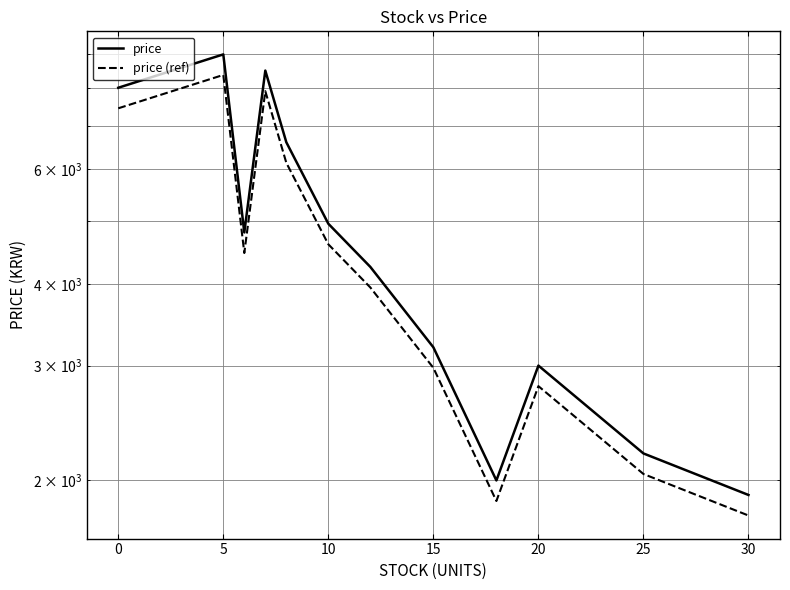

At 15, list the series in order from smallest to largest.

price (ref), price